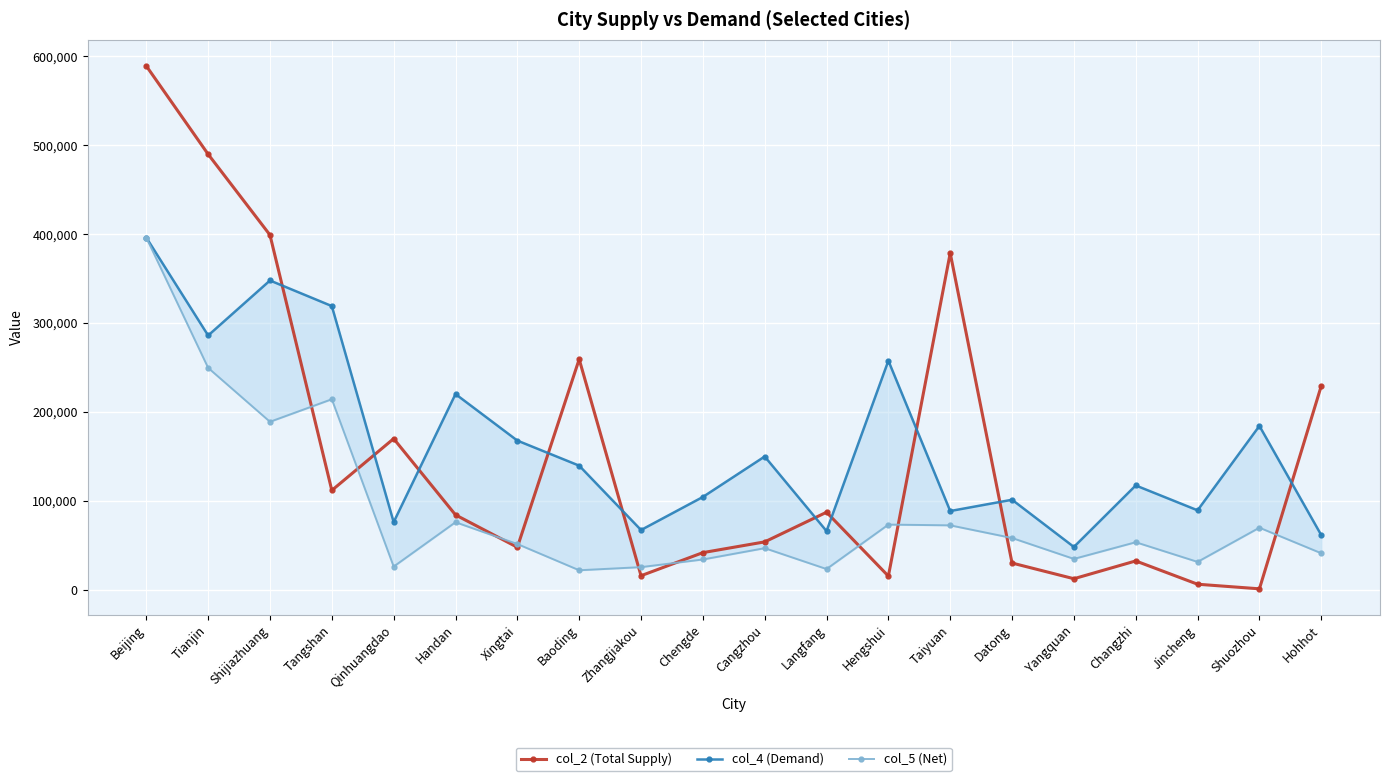

What is the highest value of the col_2 (Total Supply) series?

589234